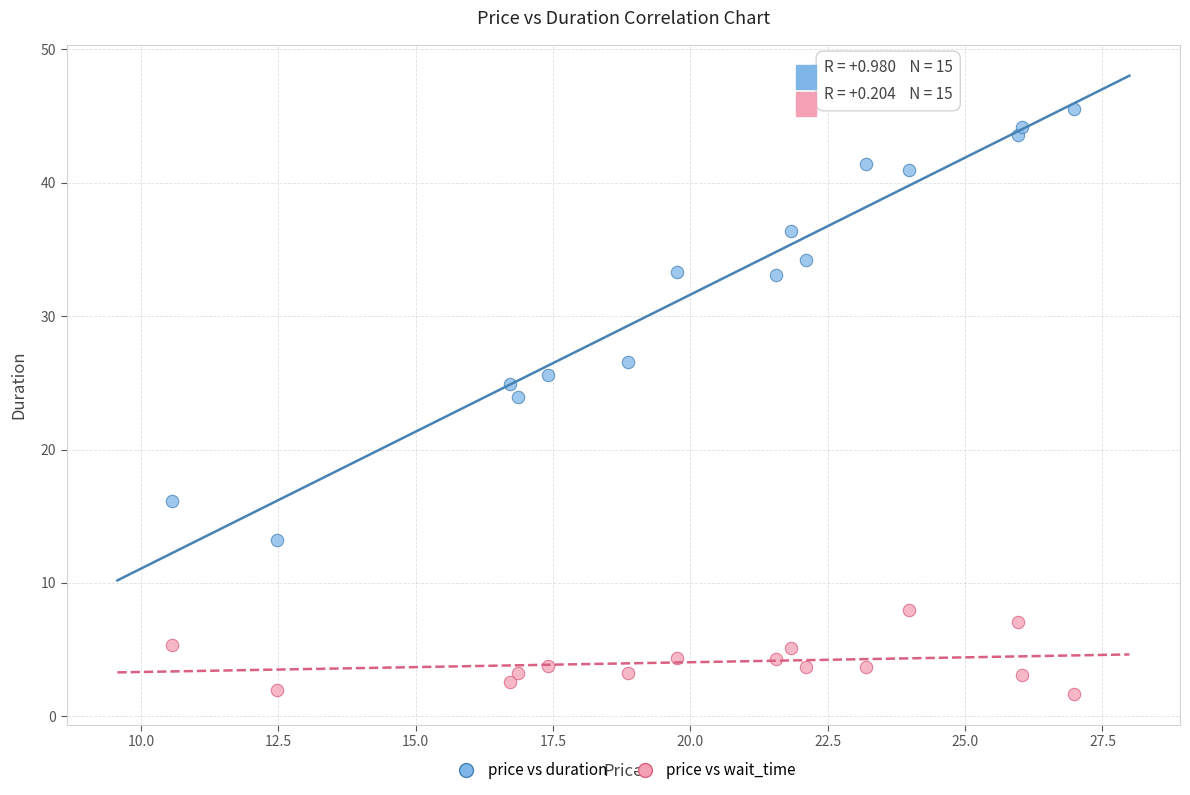

Which series reaches the maximum Y coordinate?

price vs duration